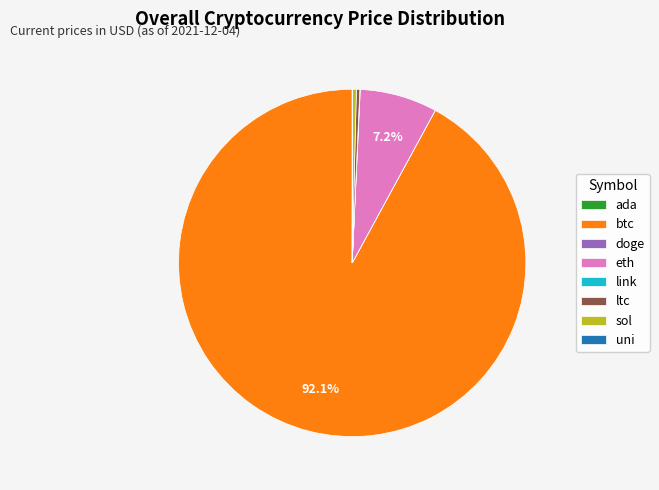

Is there a majority slice in this chart?

Yes